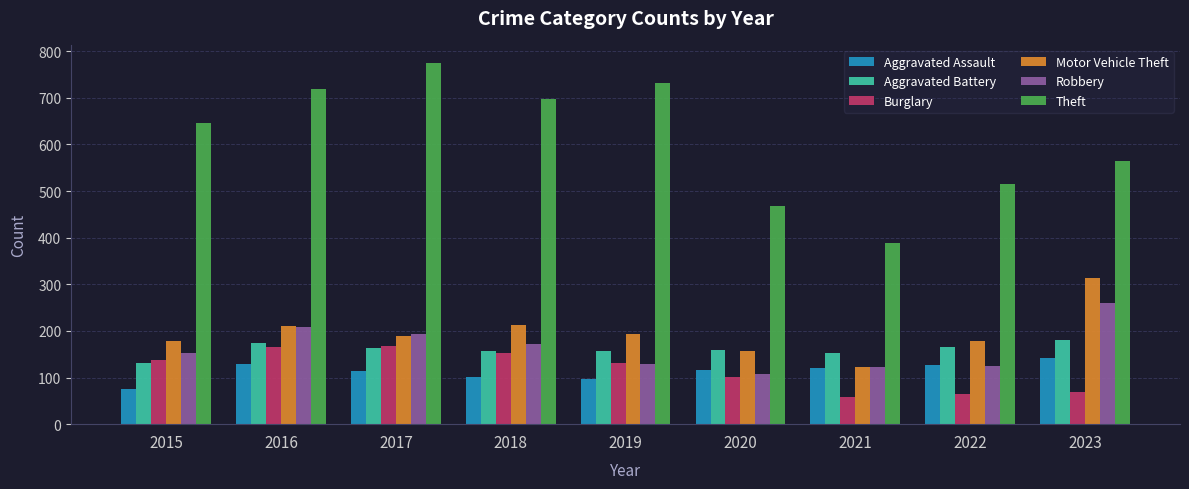

Which series has the widest spread of values?

Theft